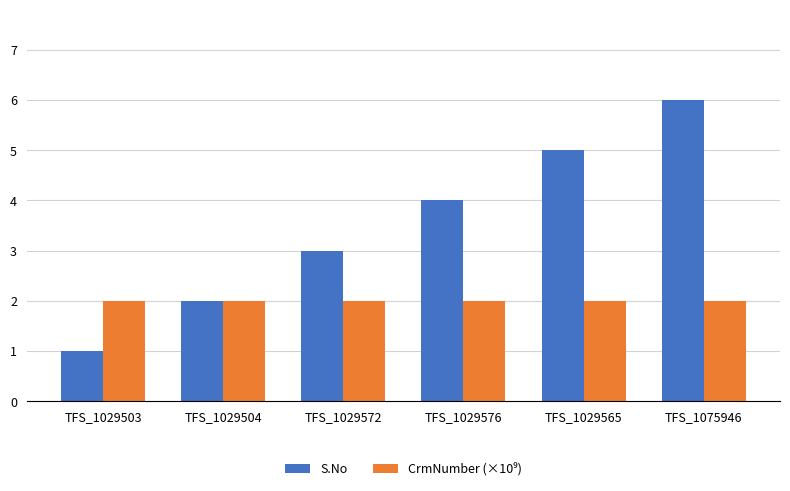

Which series changed the most between TFS_1029504 and TFS_1029565?

S.No